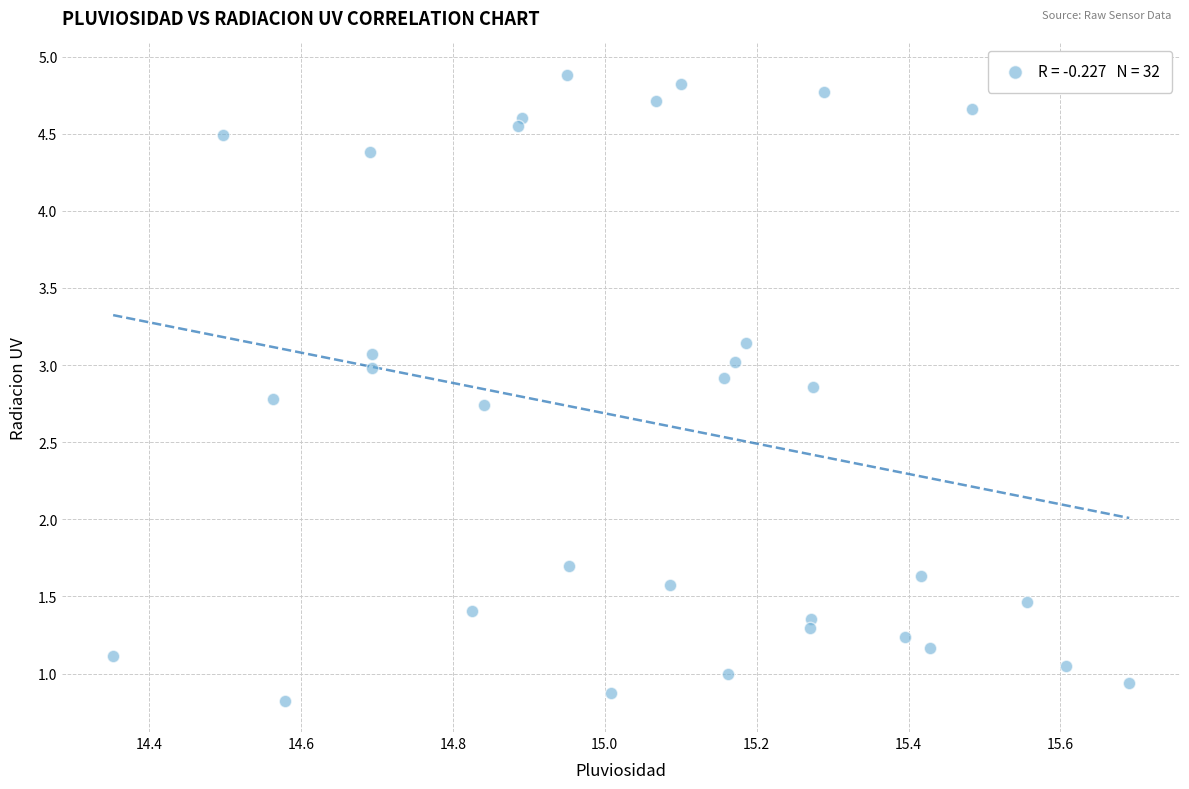

What is the range of Y values (max minus min)?

4.1